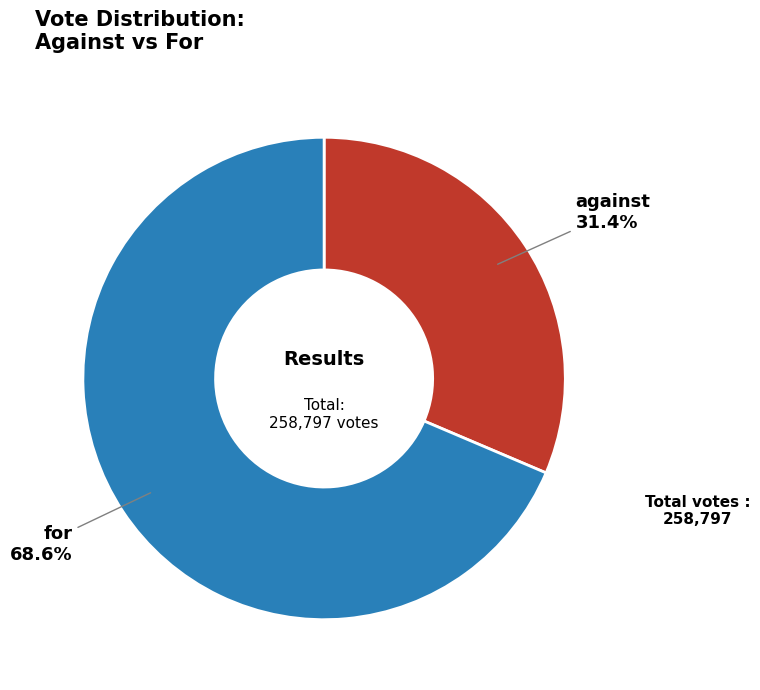

How many slices are in this pie chart?

2